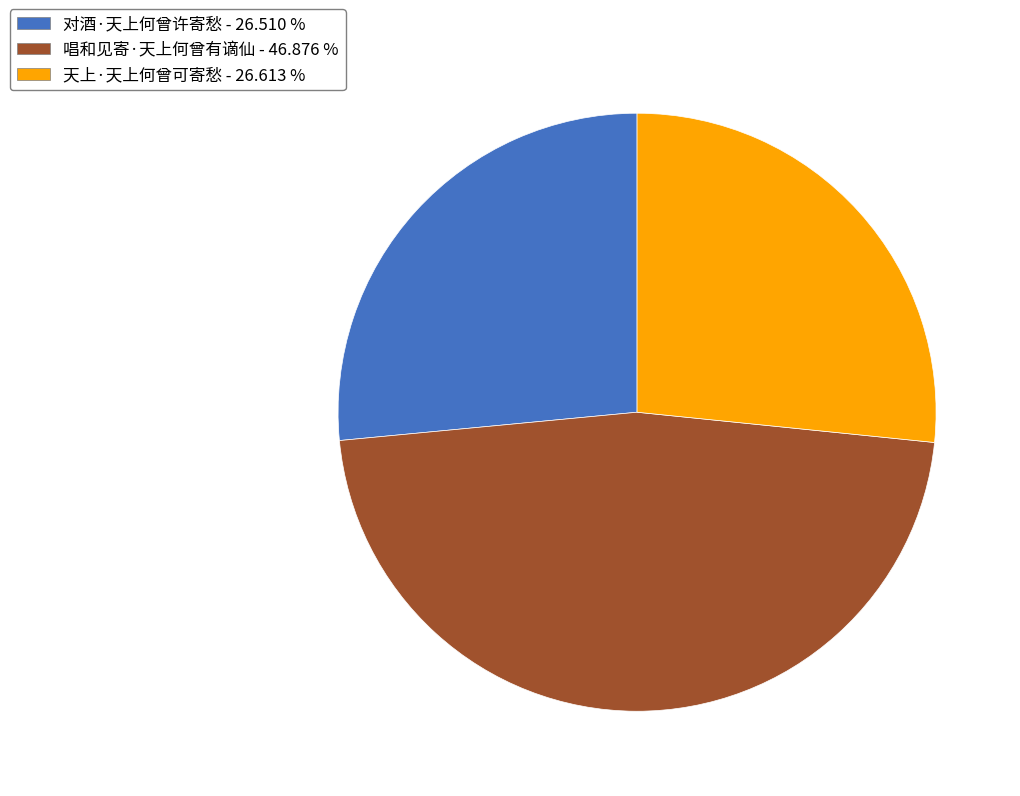

Does any single category account for the majority?

No